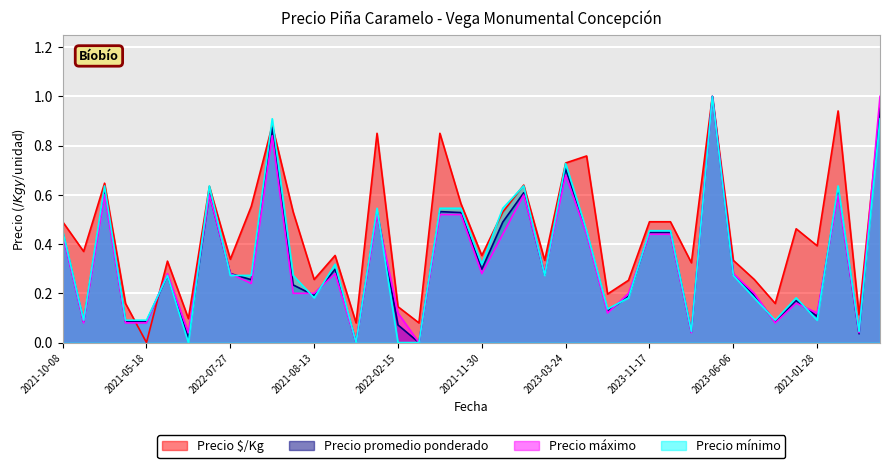

Between which two adjacent categories do Precio mínimo and Precio promedio ponderado first intersect?

2021-05-18 and 2022-08-25